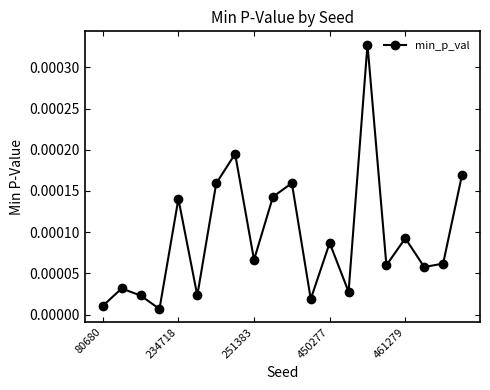

How many points are higher than both their immediate neighbors (excluding endpoints)?

7